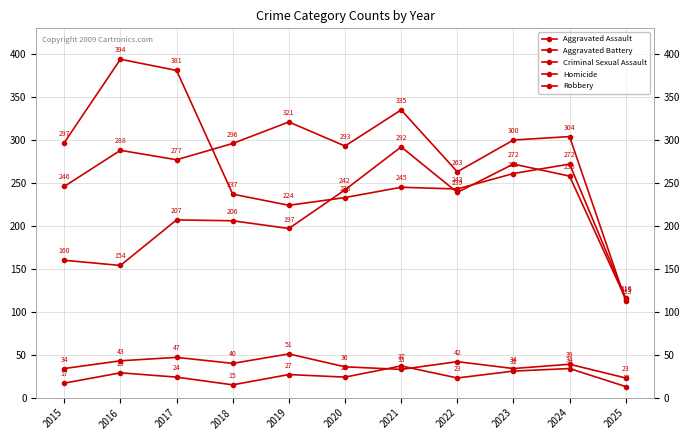

True or false: Aggravated Battery and Criminal Sexual Assault intersect in this chart.

False